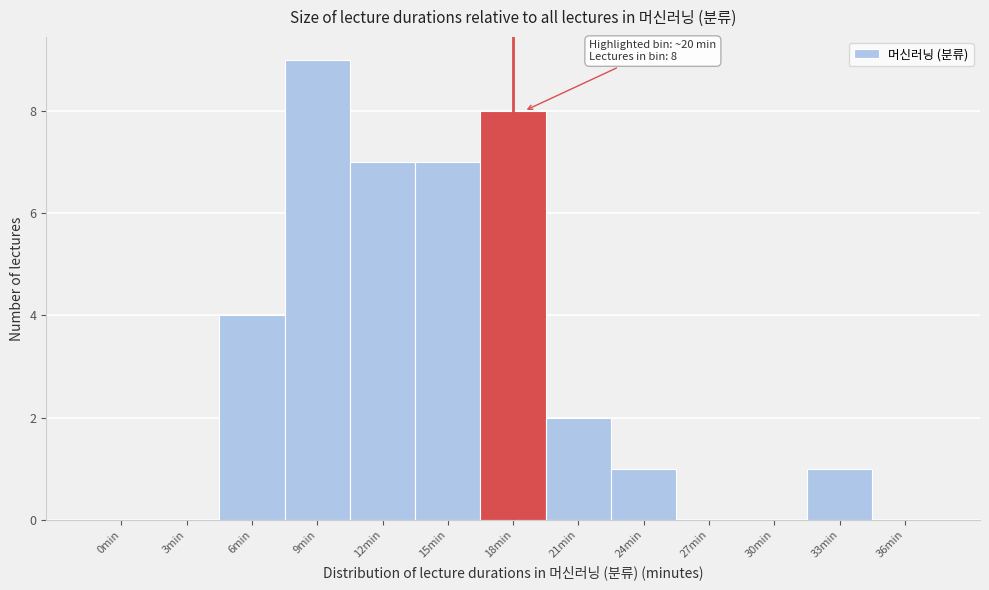

Reading left to right, what are all the values shown in this chart?

0min=0	3min=0	6min=4	9min=9	12min=7	15min=7	18min=8	21min=2	24min=1	27min=0	30min=0	33min=1	36min=0